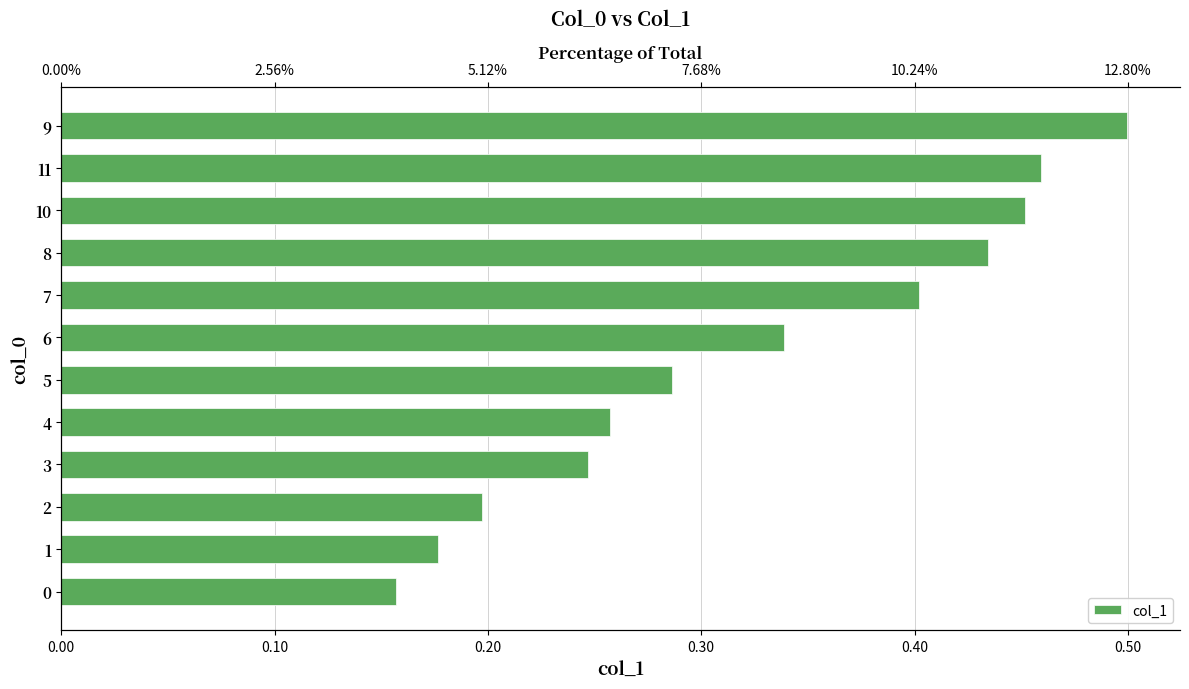

The chart shows a value of 0.1 at 1. True or false?

False